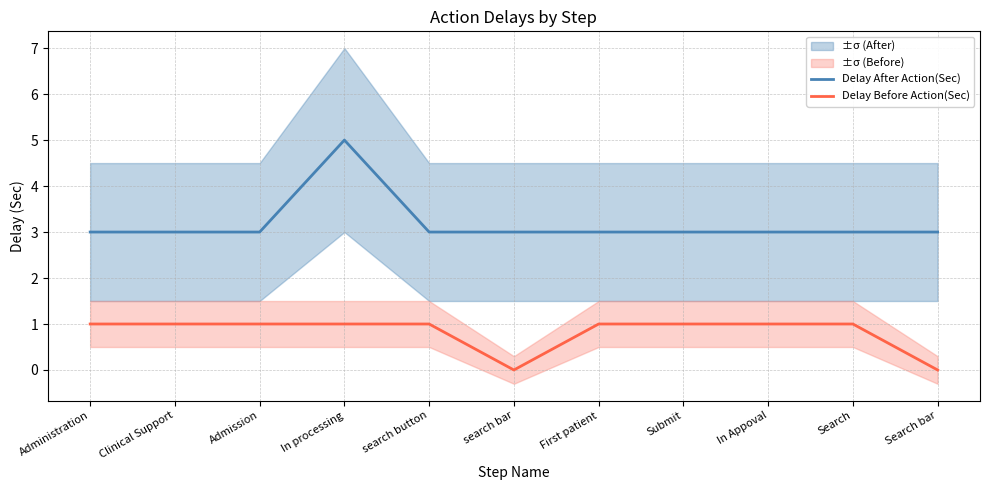

How many data points in Delay Before Action(Sec) are less than 1?

2